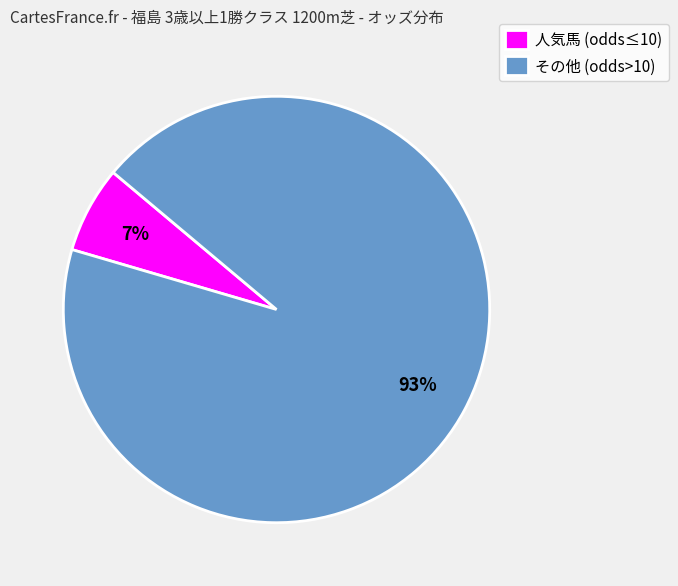

Which slice is the smallest?

人気馬 (odds≤10)